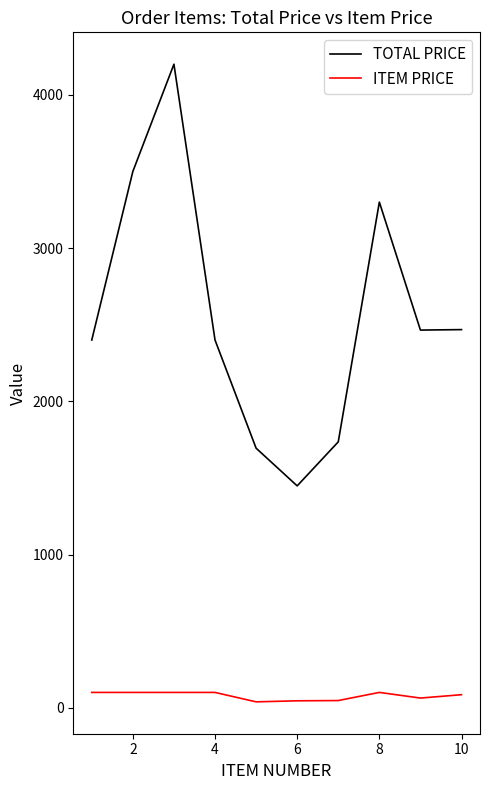

What are all the series names shown in the legend?

TOTAL PRICE, ITEM PRICE